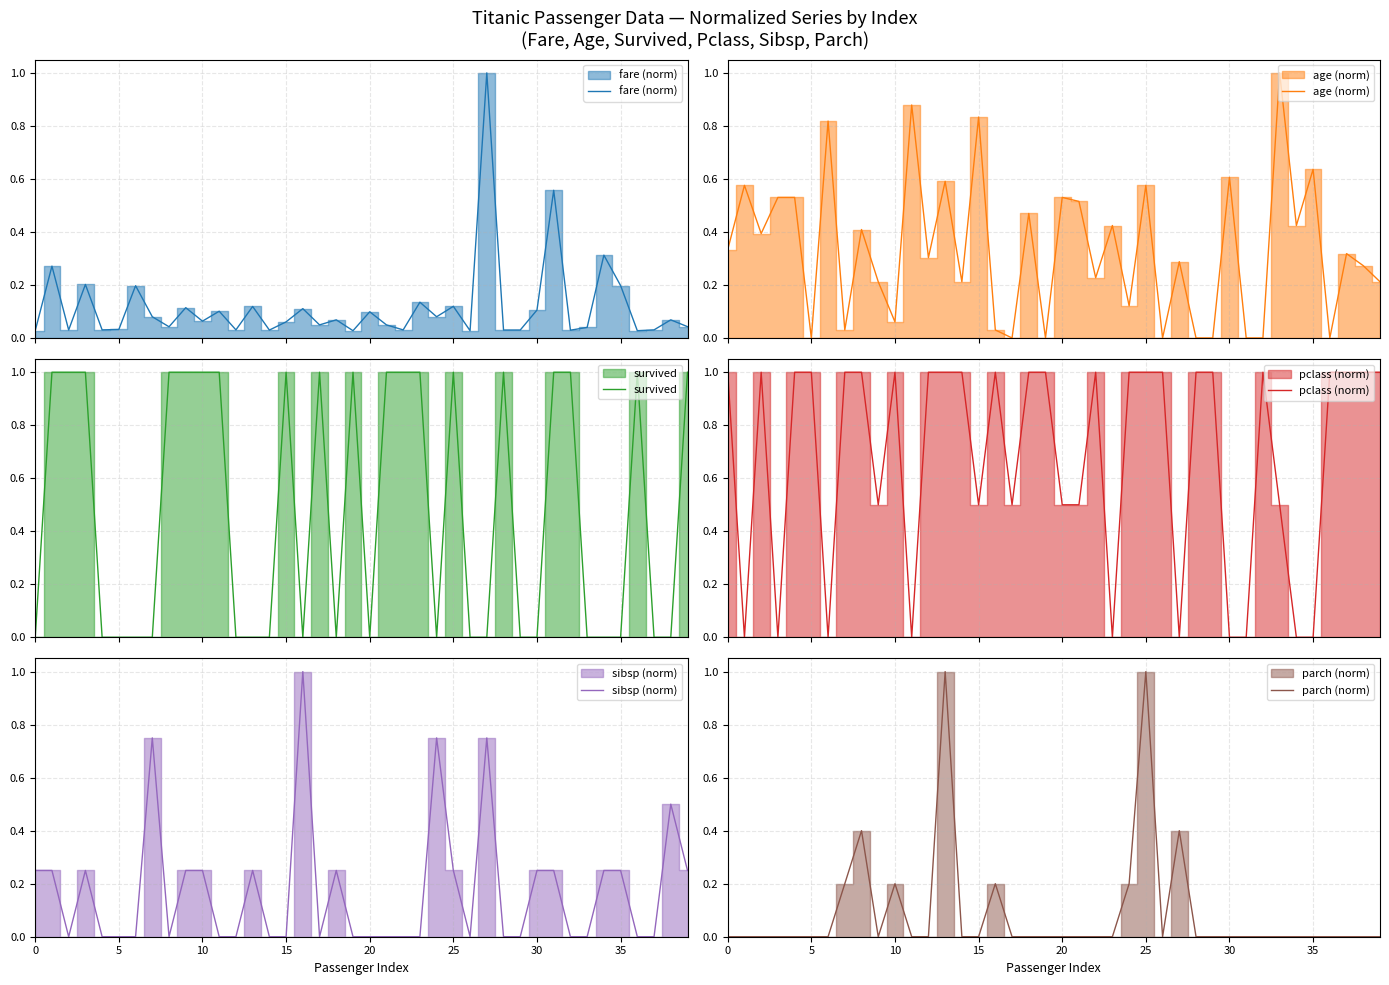

What is the average value of the parch (norm) series?

0.1